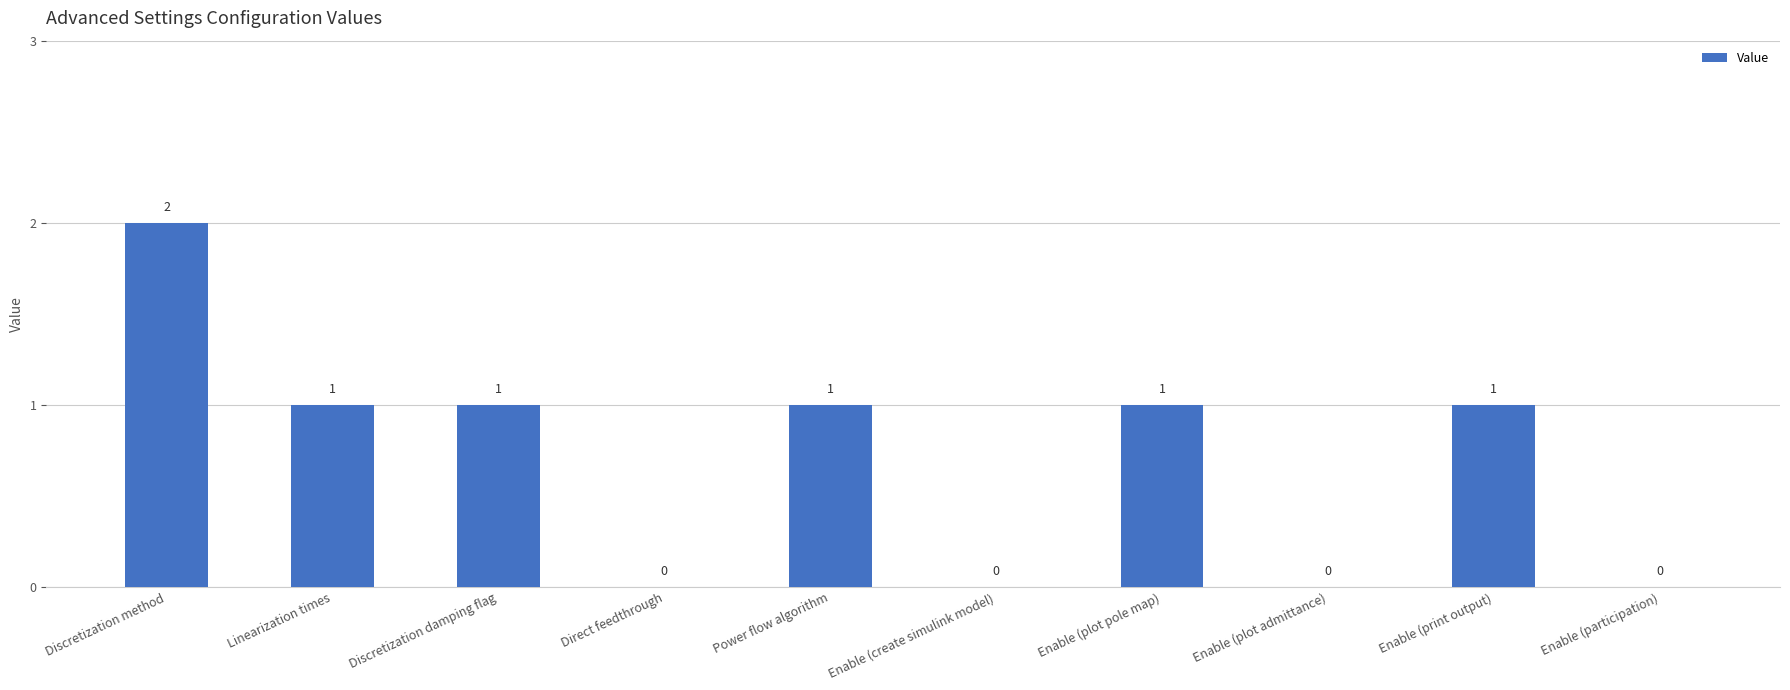

At which label does the data first exceed 1?

Discretization method